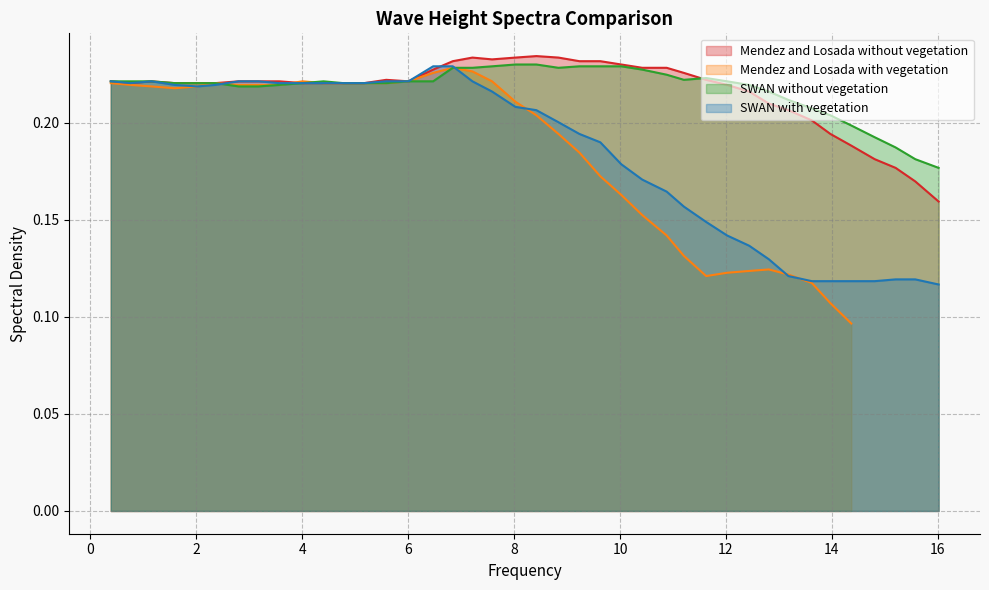

How many categories are shown in the chart?

40